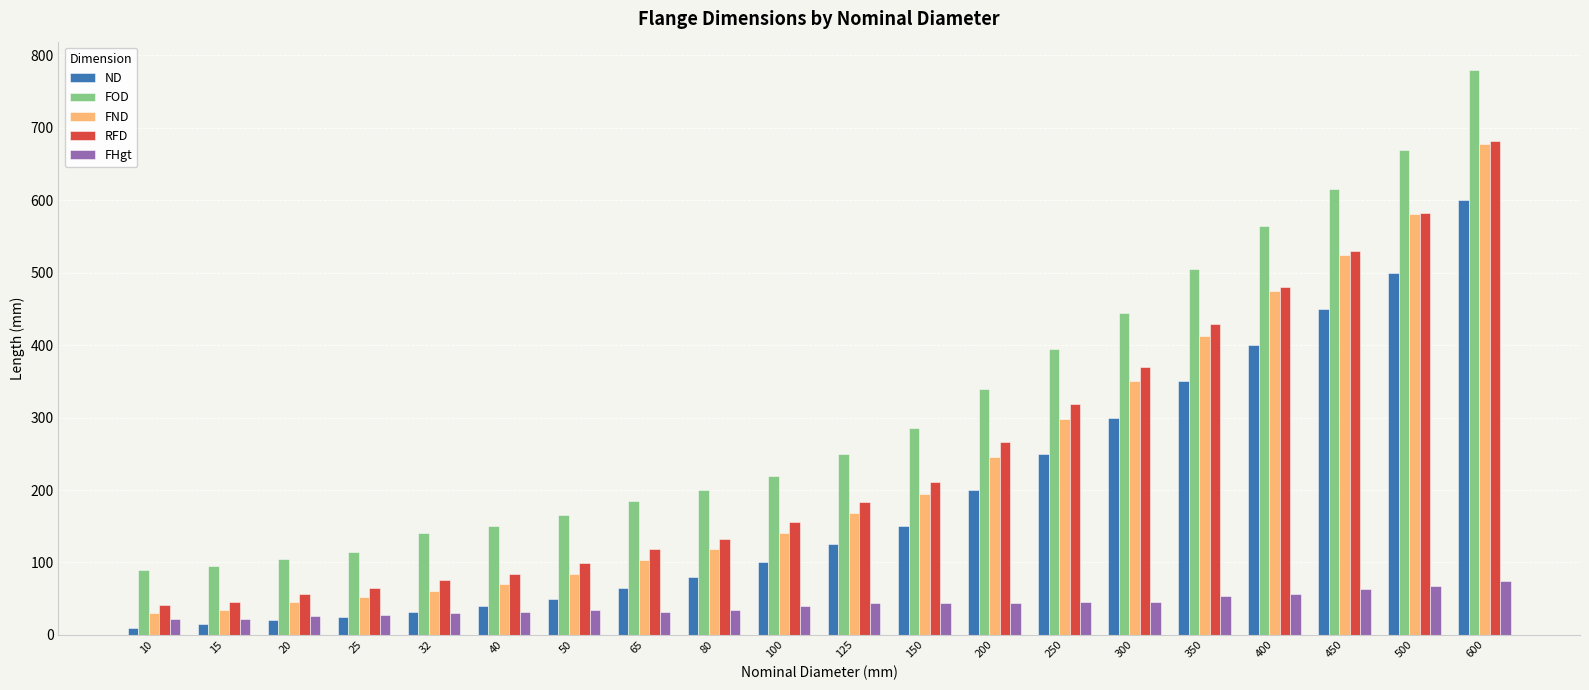

Which category has the highest value in the ND series?

600